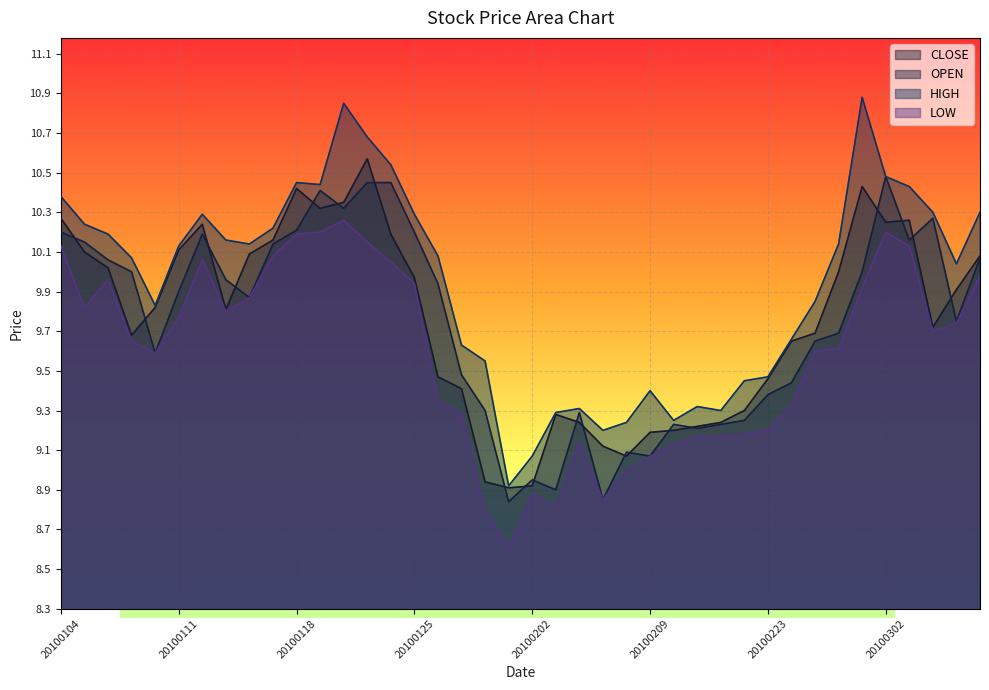

Is the value of CLOSE at 20100202 greater than the value of OPEN at 20100301?

No